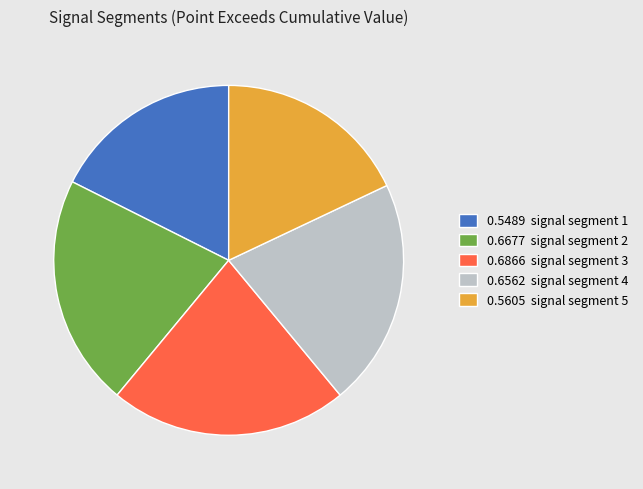

How many slices are in this pie chart?

5